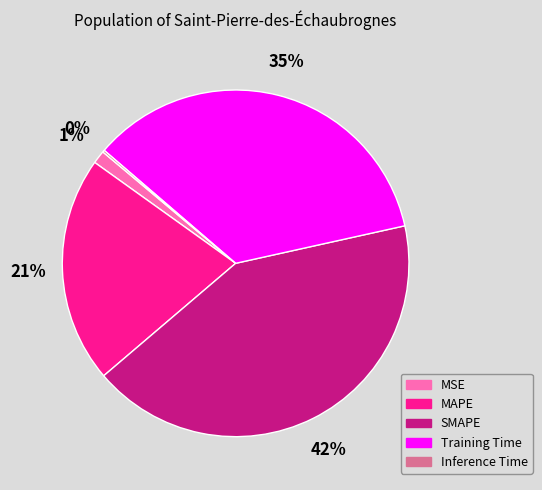

To the nearest percent, what is the average slice percentage?

20%